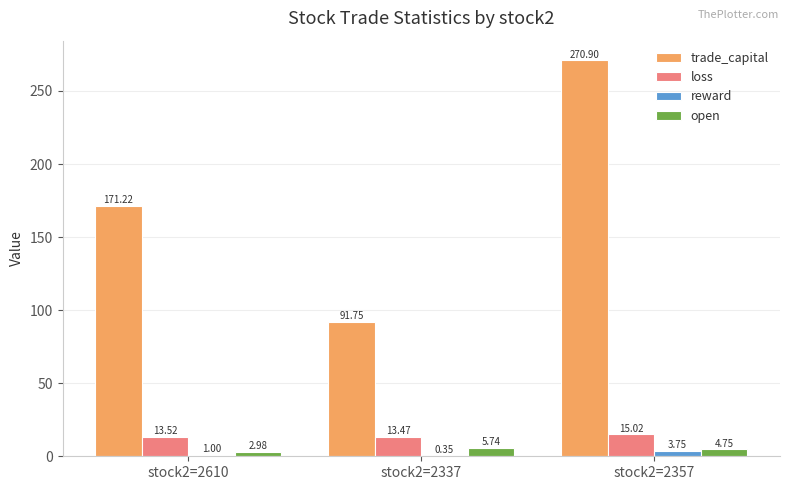

Between stock2=2337 and stock2=2357, which series saw the biggest shift?

trade_capital